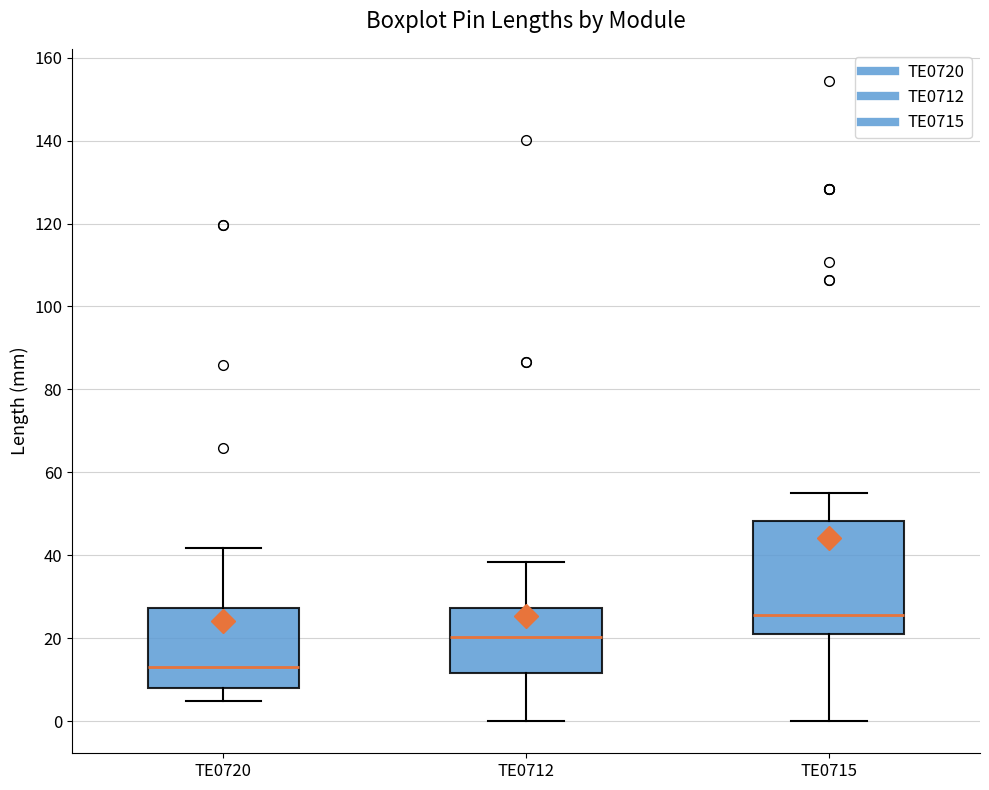

Which box has the lowest median line?

TE0720